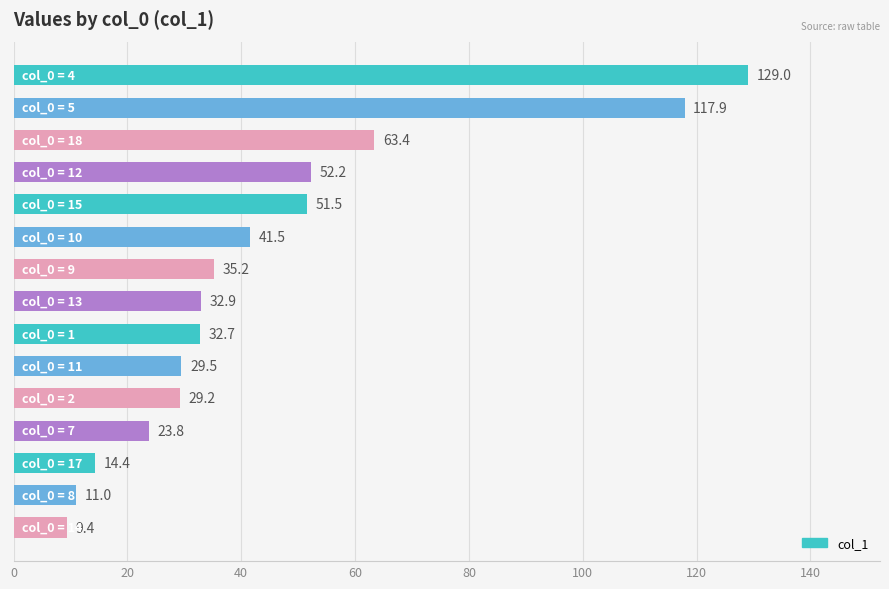

Are the bars horizontal?

Yes